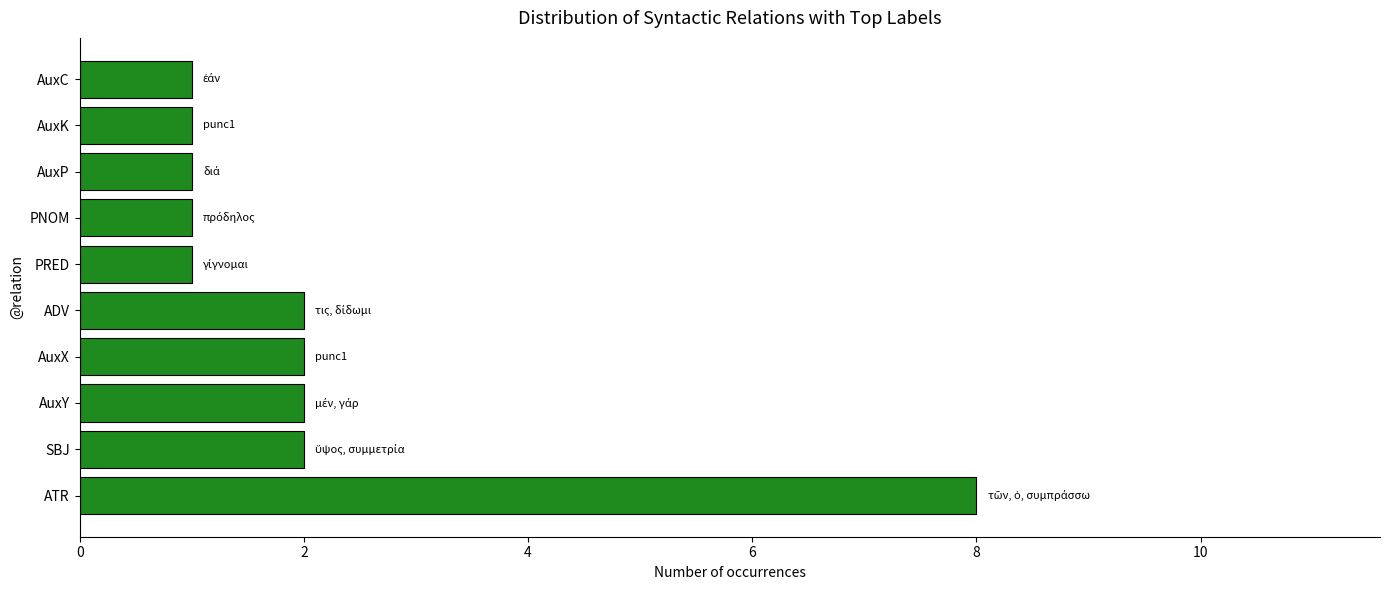

Which has a higher value, AuxC or ADV?

ADV